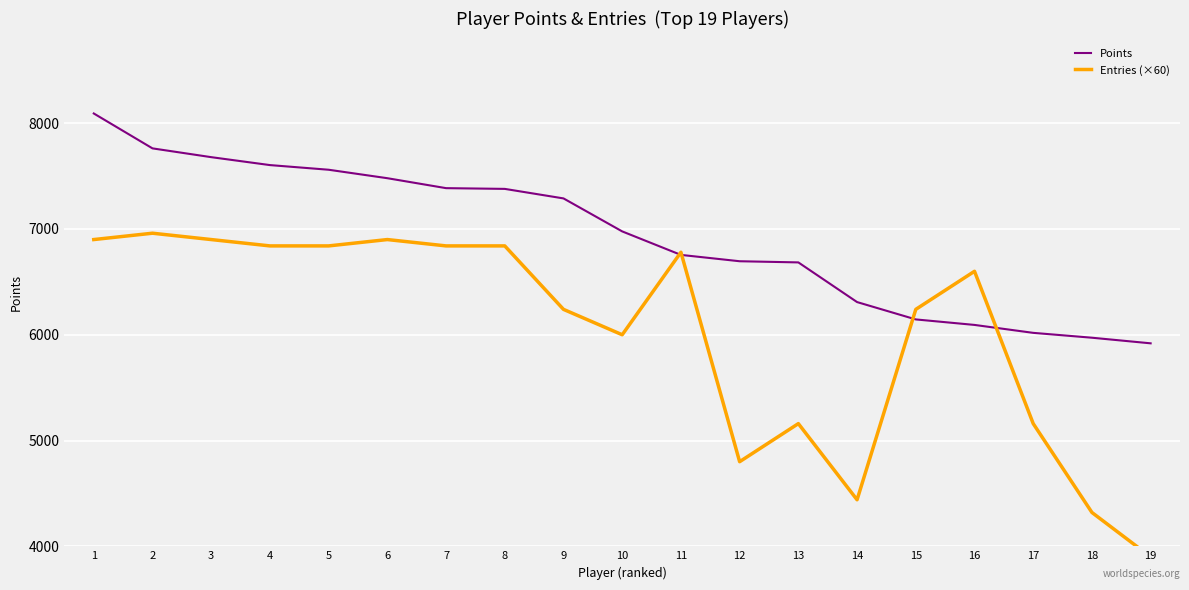

What are all the series names shown in the legend?

Points, Entries (×60)